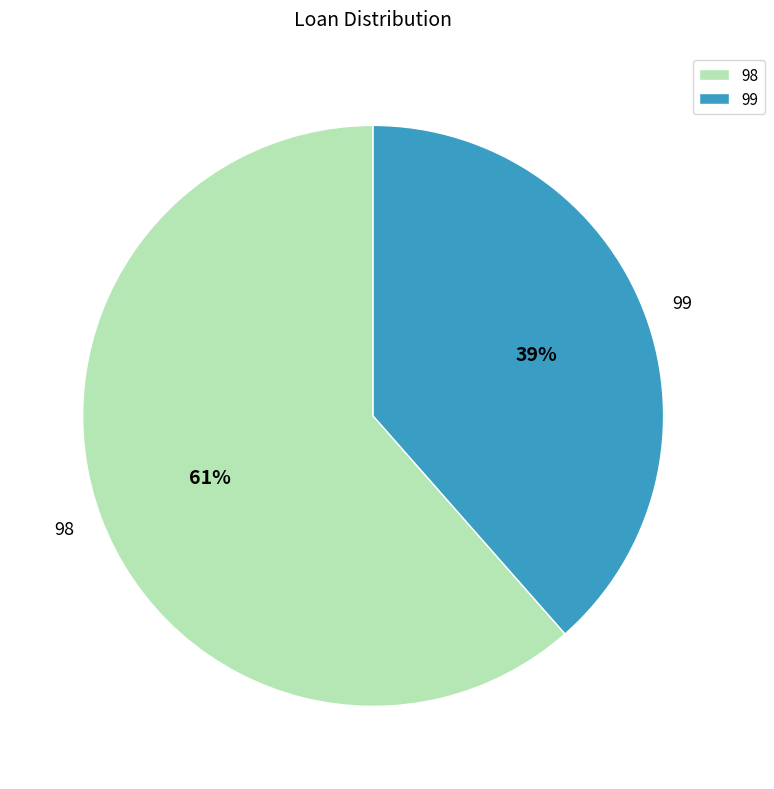

To the nearest percent, what portion does 99 represent?

39%